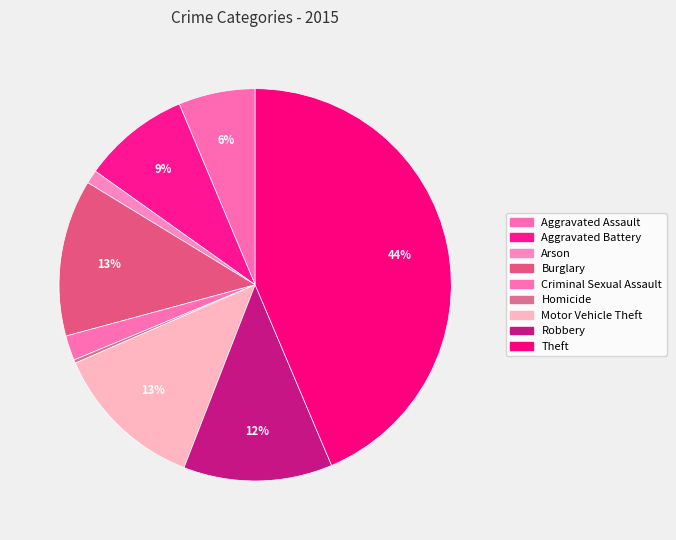

Is it true that Aggravated Battery is 9% of the pie?

True